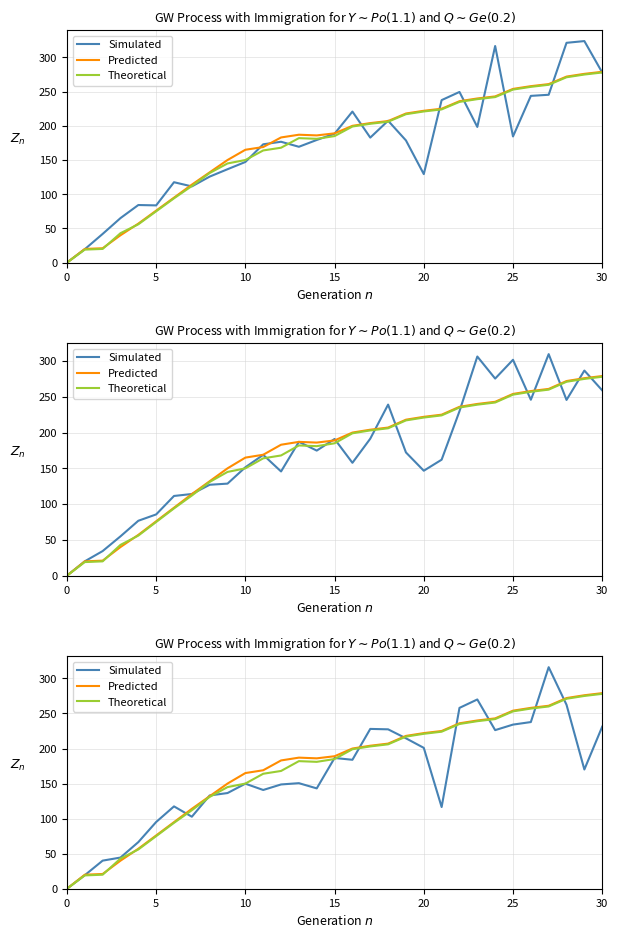

True or false: Simulated has a value of 92.5 at 28.

False